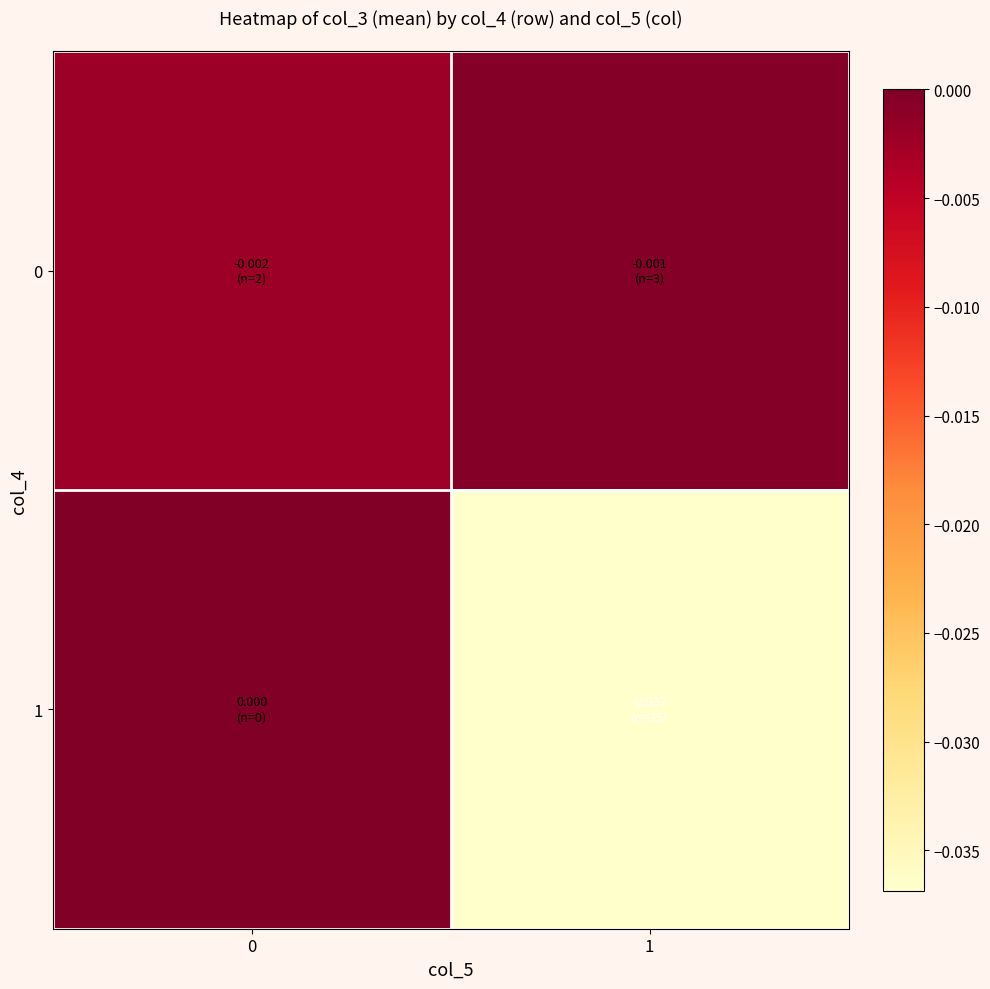

Which series has the largest range (max minus min)?

1